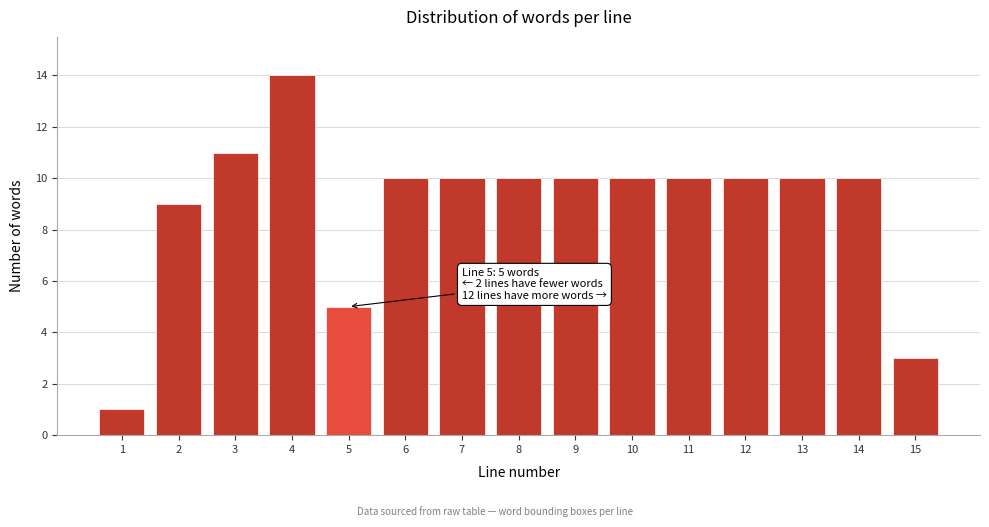

Reading right to left, what are all the values shown in this chart?

15=3	14=10	13=10	12=10	11=10	10=10	9=10	8=10	7=10	6=10	5=5	4=14	3=11	2=9	1=1